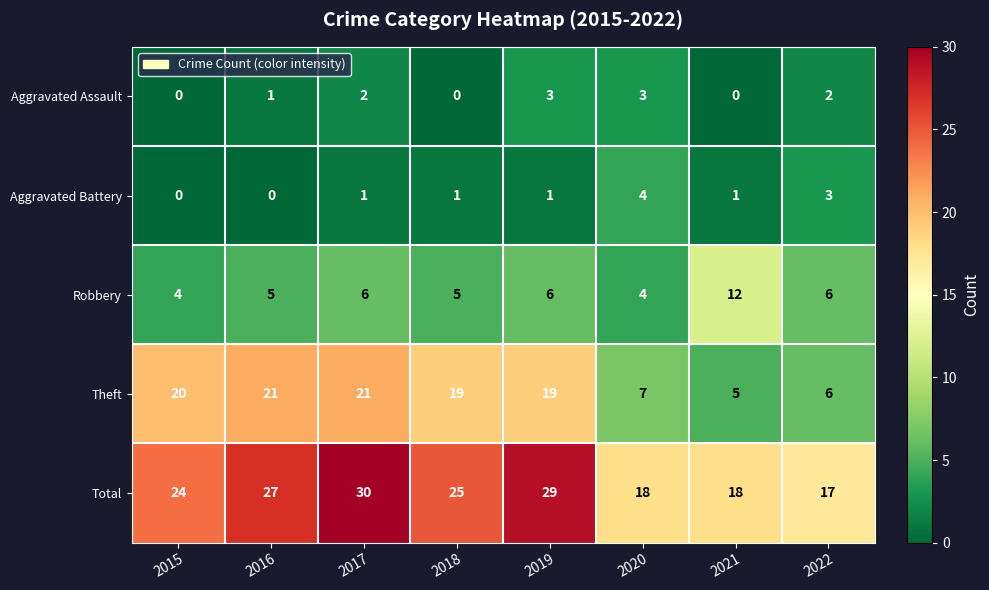

At which label does Total first exceed 25?

2016